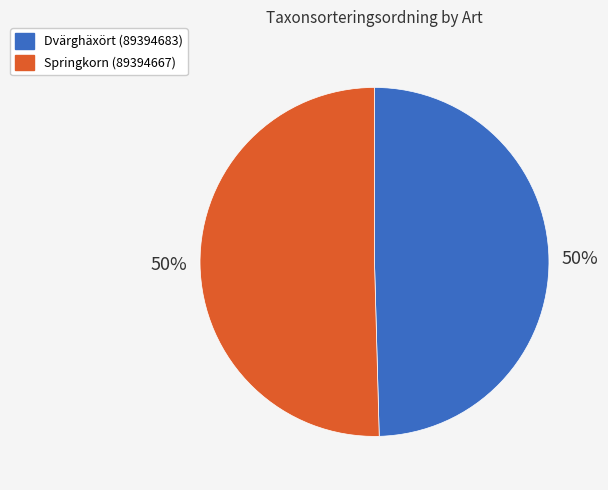

Is the sum of Dvärghäxört (89394683) and Springkorn (89394667) greater than half?

Yes